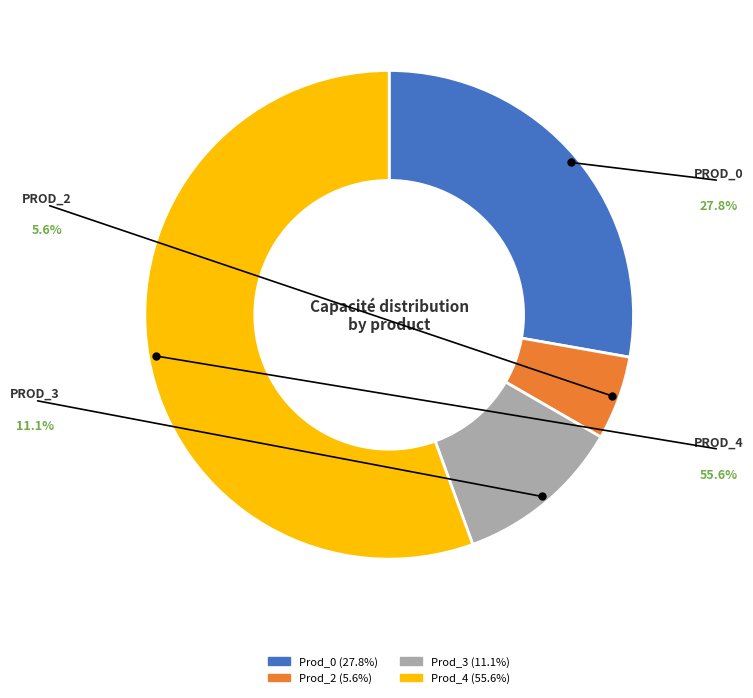

Approximately how many times larger is the value at Prod_3 compared to Prod_0?

0.4